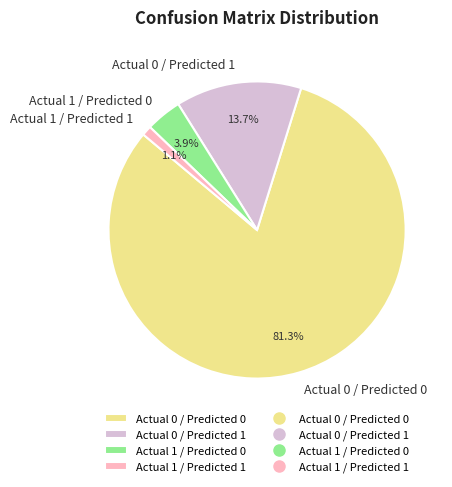

To the nearest percent, what is the combined percentage of Actual 1 / Predicted 1 and Actual 1 / Predicted 0?

5%